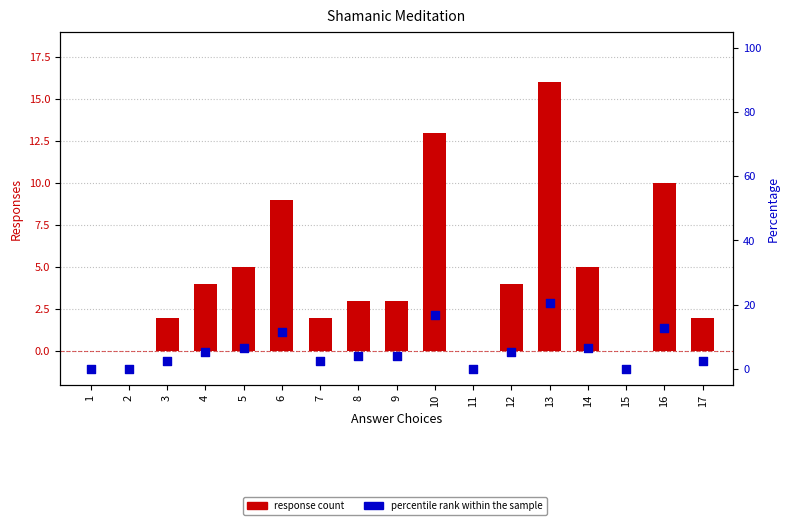

What are all the series names shown in the legend?

response count, percentile rank within the sample